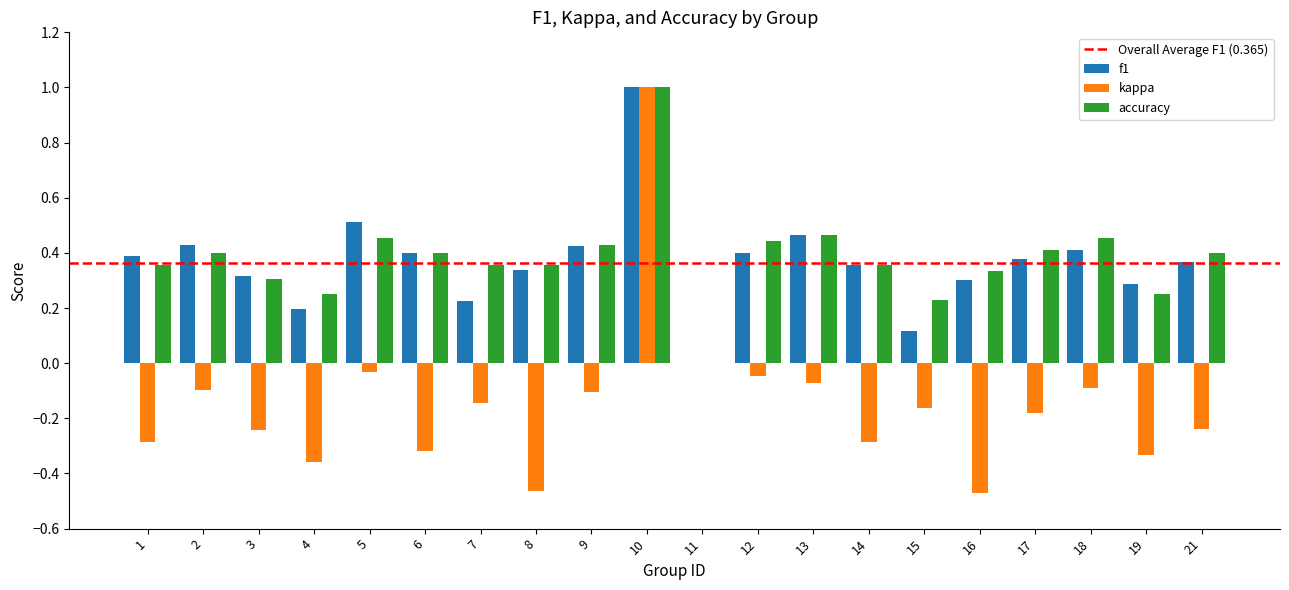

What is the maximum value for f1?

1.0